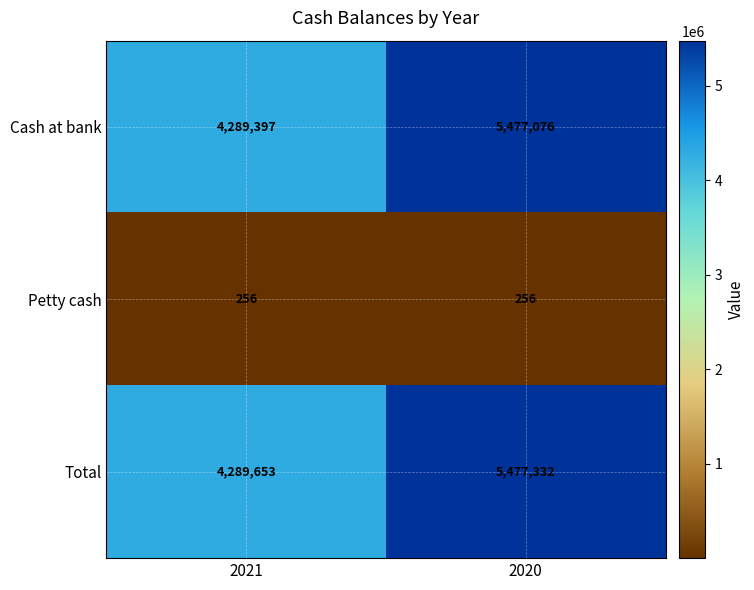

What is the difference between the highest and lowest values at 2021?

4289397